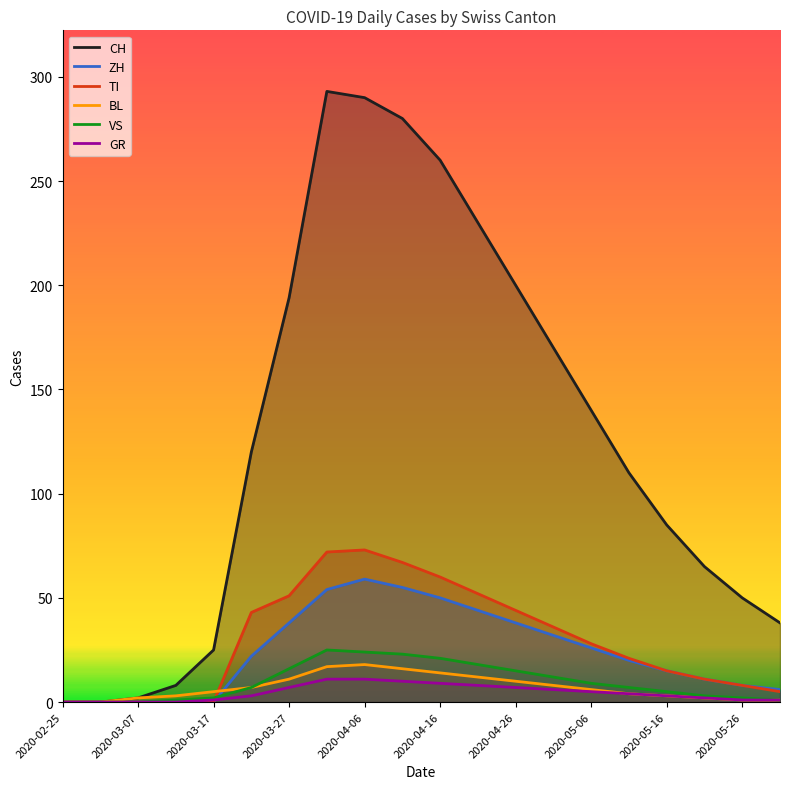

What is the difference between the second highest and minimum values in the TI series?

72